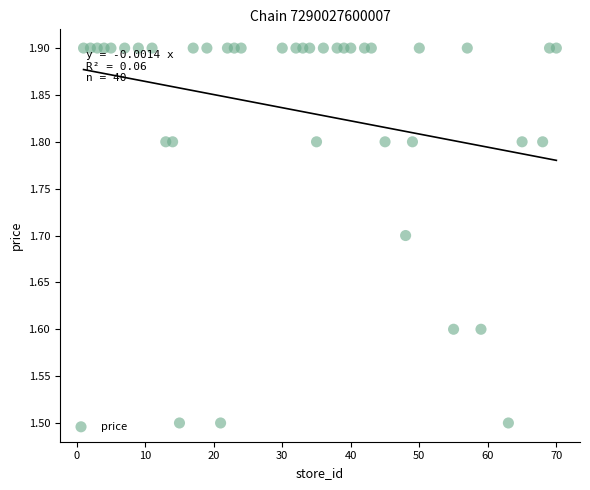

What is the range of X values (max minus min)?

69.0